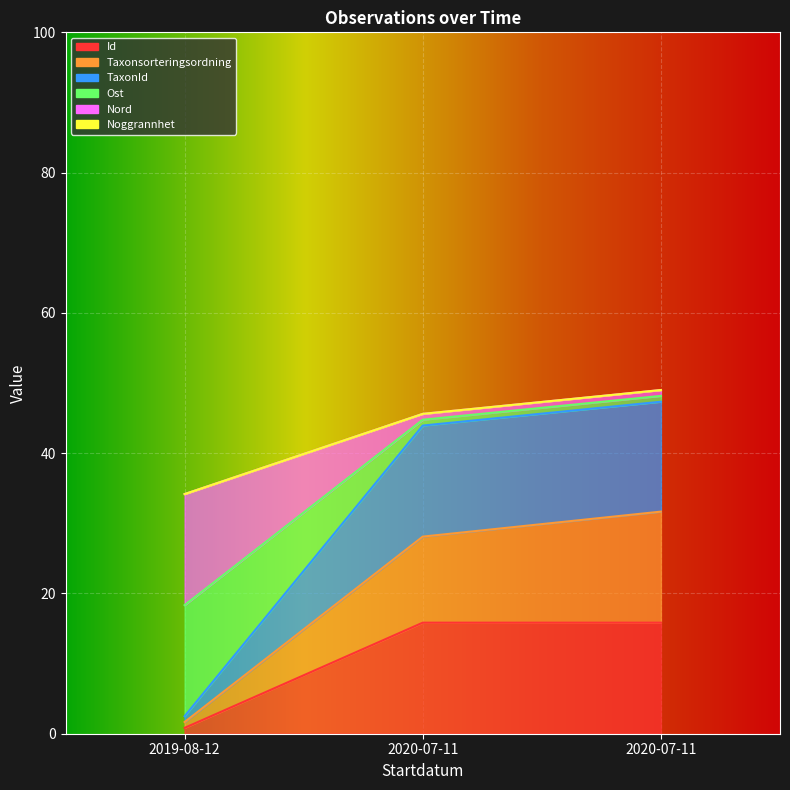

At which category is the sum across all series the highest?

2020-07-11